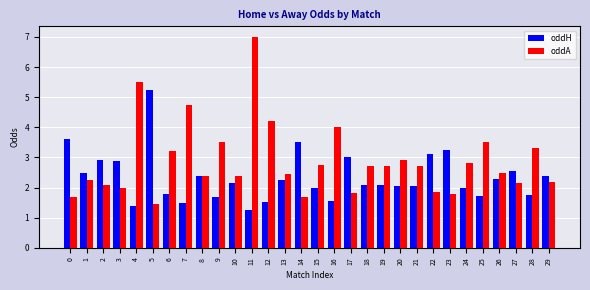

Rank the series by their average value, from highest to lowest.

oddA, oddH